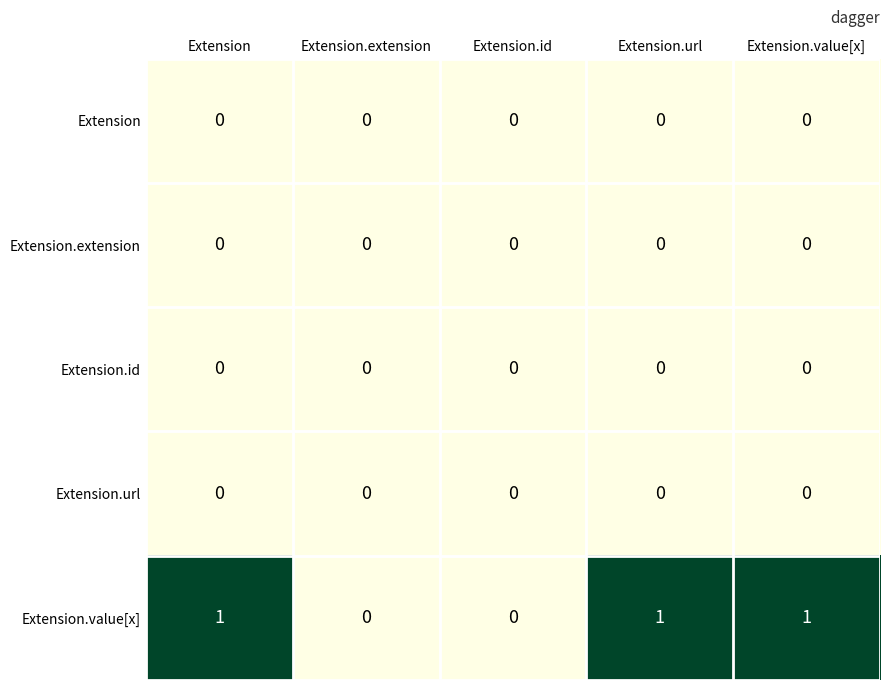

Which series has the widest spread of values?

Extension.value[x]